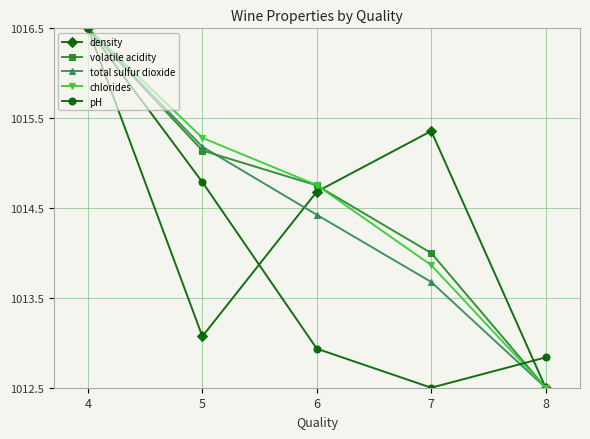

Which series changed the most between 6 and 8?

chlorides